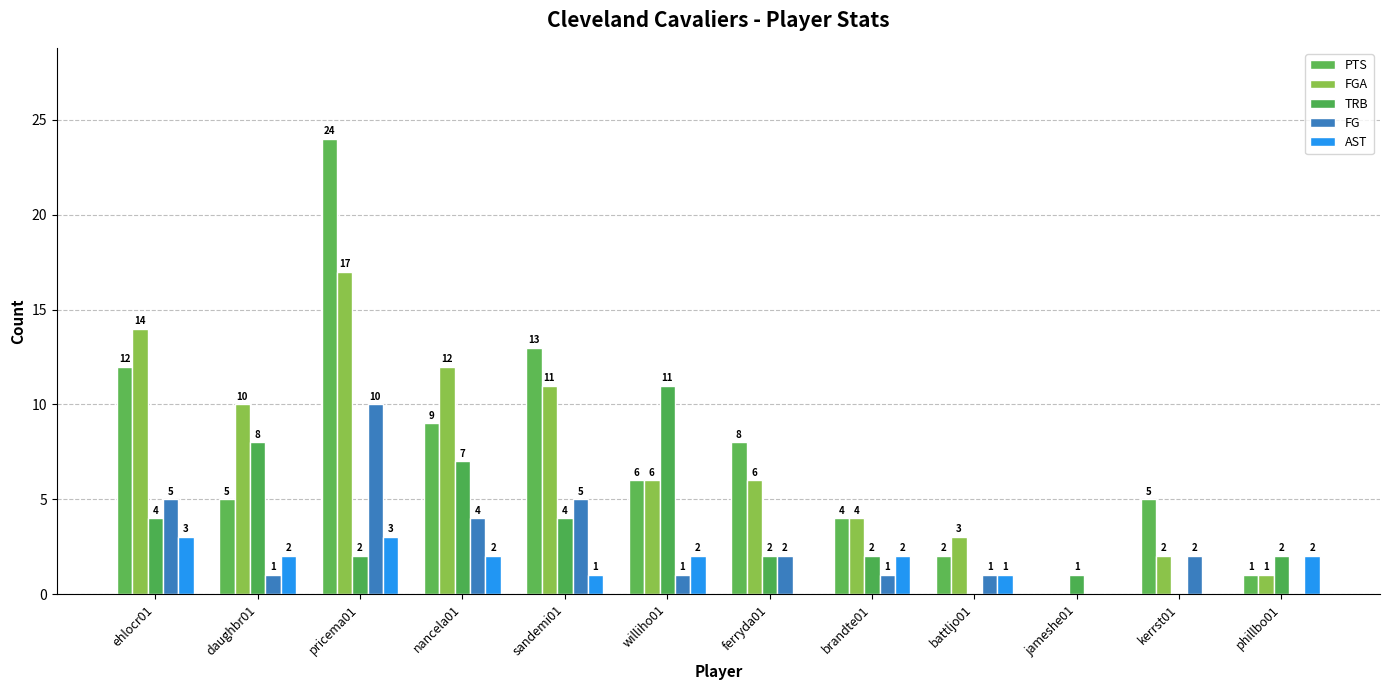

Where does the TRB series first go above 2?

ehlocr01